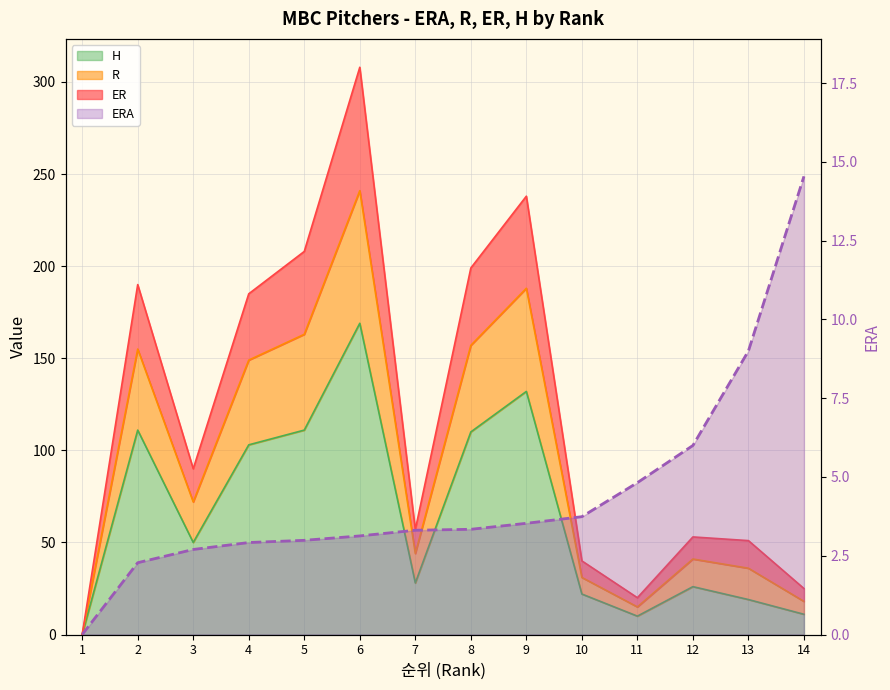

Rank the categories by value from highest to lowest.

14, 13, 12, 11, 10, 9, 8, 7, 6, 5, 4, 3, 2, 1